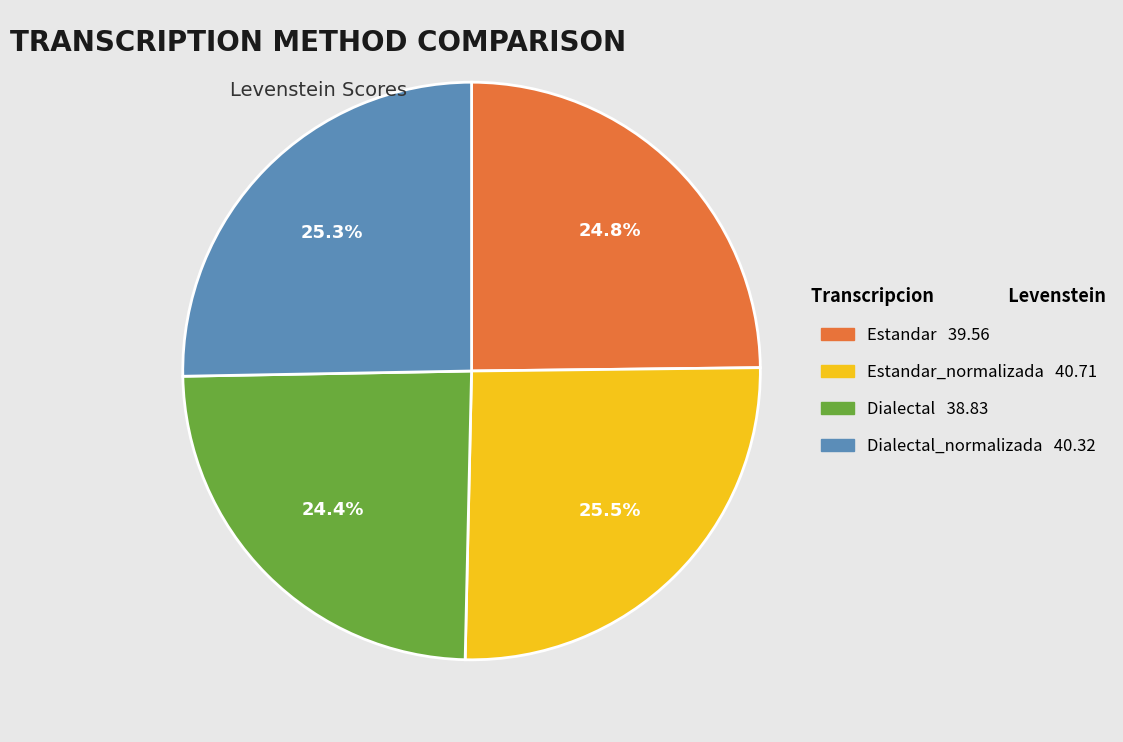

Is there a majority slice in this chart?

No